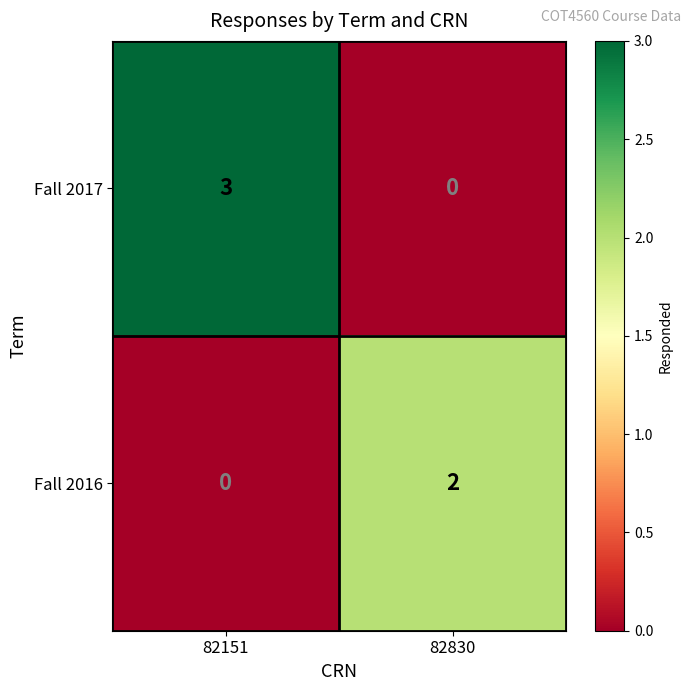

True or false: Fall 2017 has a value of 1 at 82151.

False